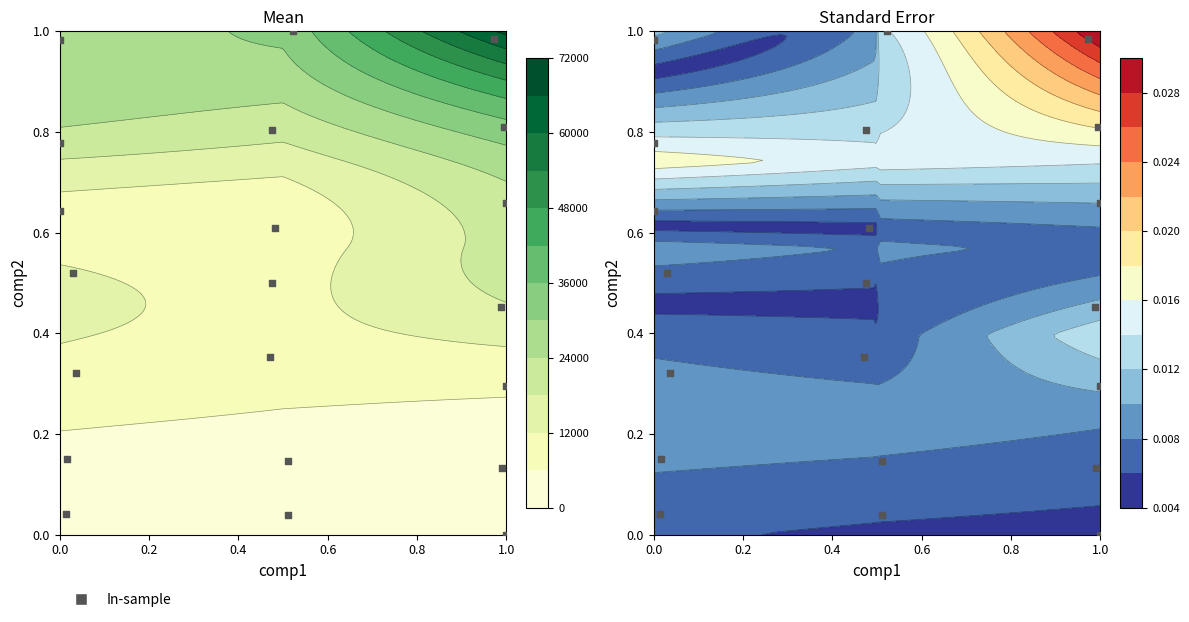

At which category does the chart reach its minimum across all series?

0.4